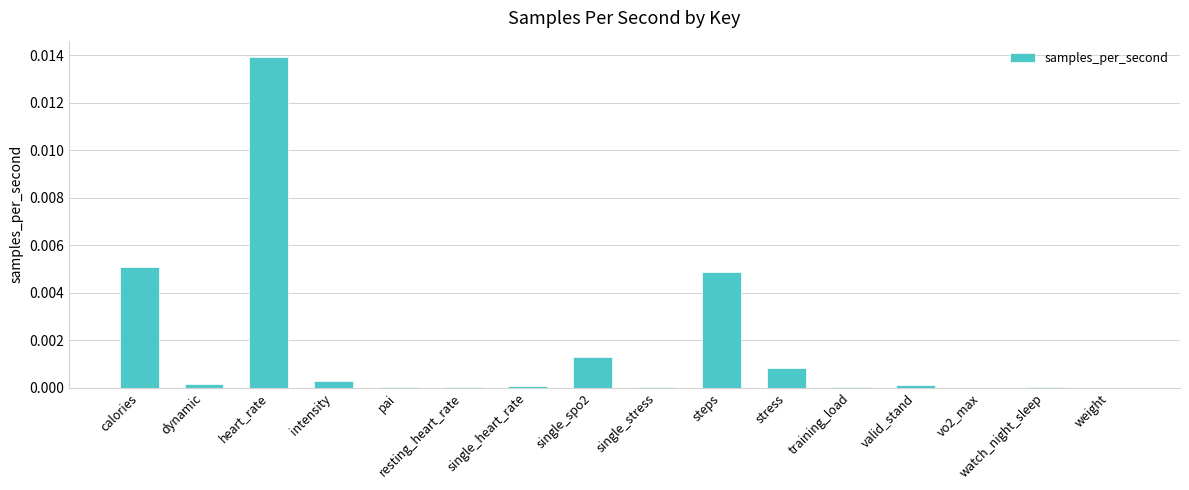

Are the bars grouped side by side (vs. stacked)?

No